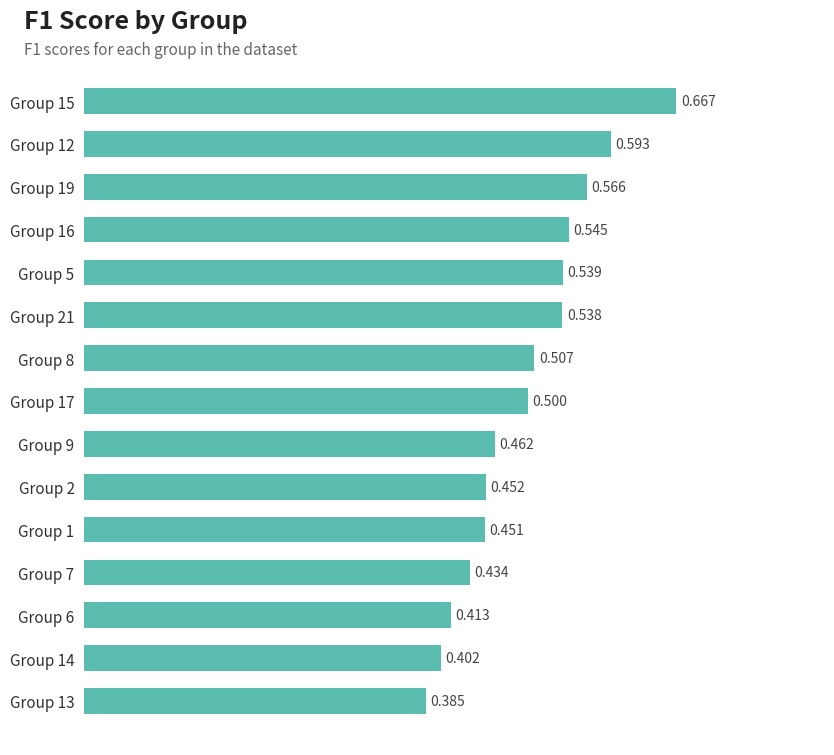

Which label corresponds to the smallest value in the chart?

Group 13